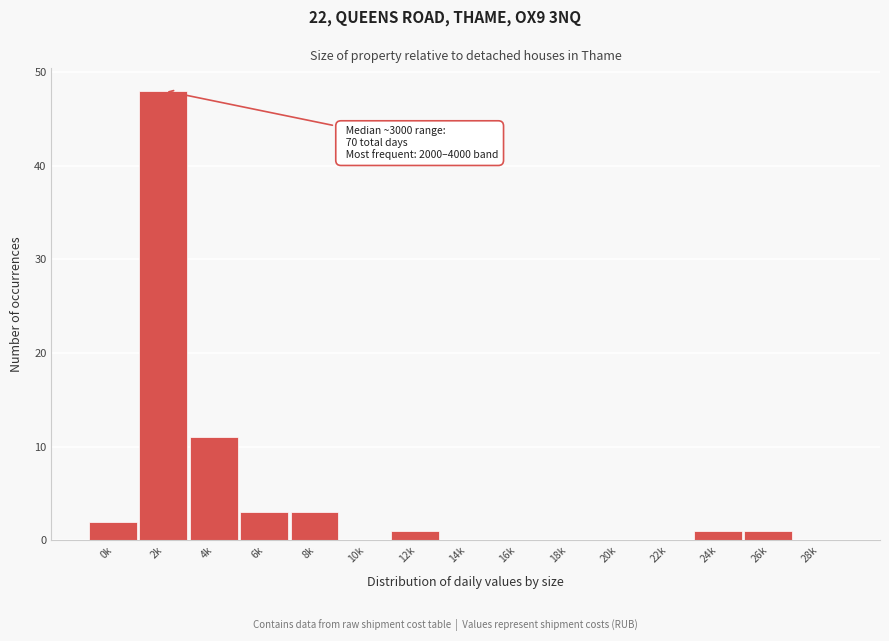

Reading right to left, what are all the values shown in this chart?

28k=0	26k=1	24k=1	22k=0	20k=0	18k=0	16k=0	14k=0	12k=1	10k=0	8k=3	6k=3	4k=11	2k=48	0k=2